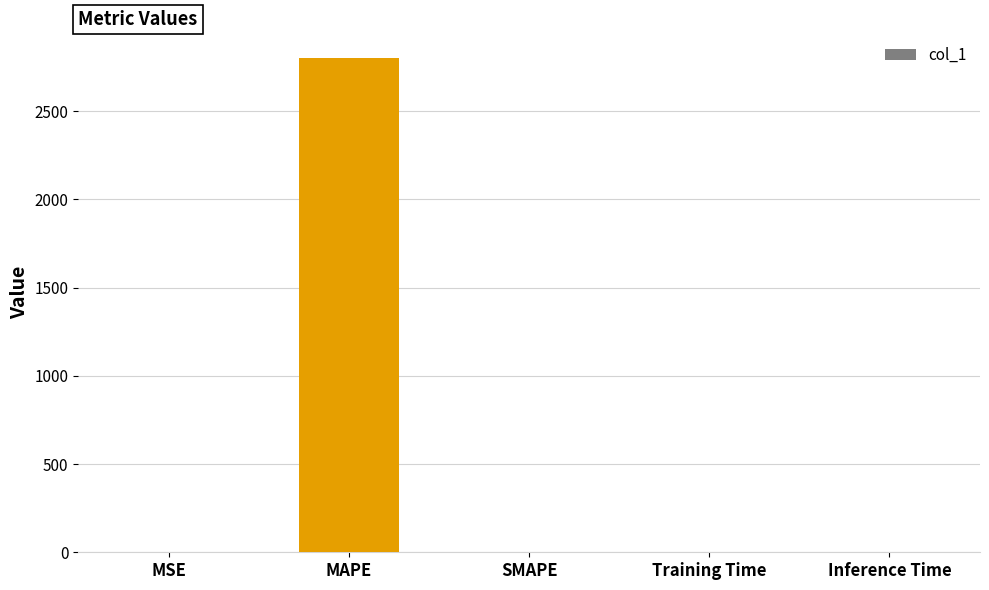

What value does the data have at MAPE?

2801.4